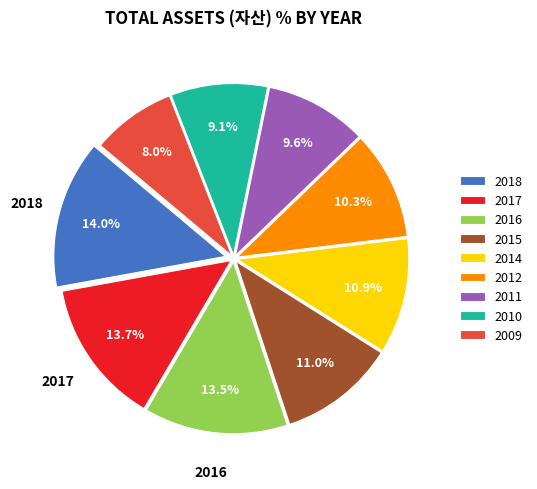

Which category has the smallest portion of the pie?

2009